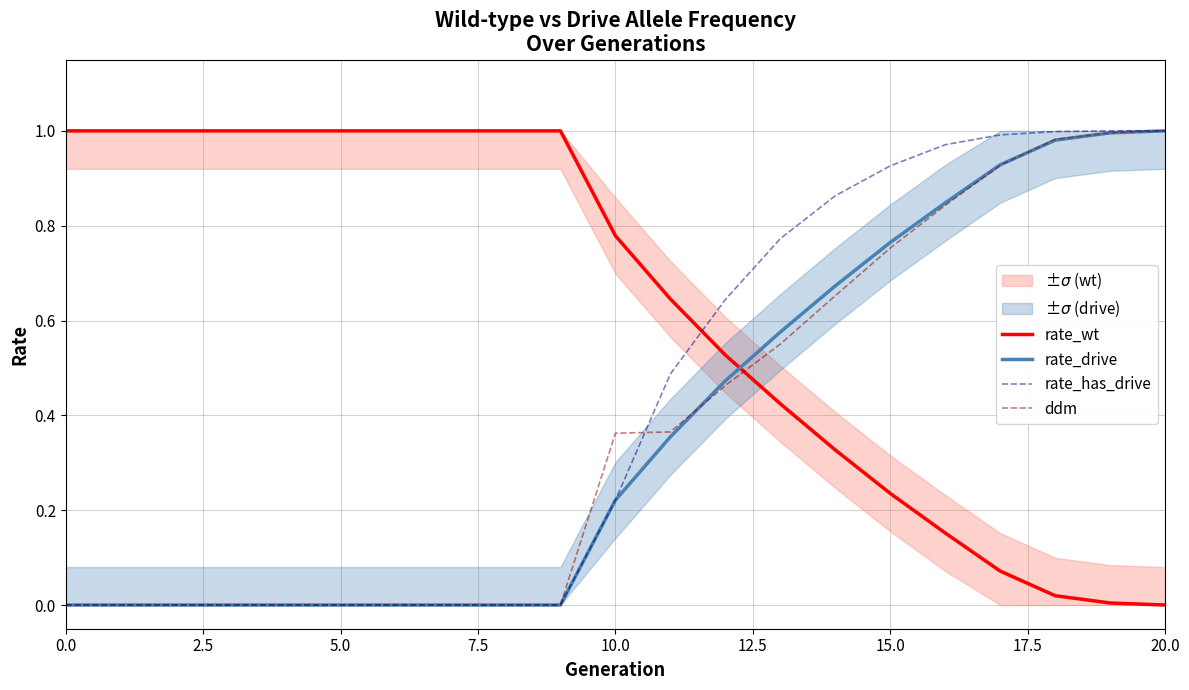

How many times do rate_wt and rate_has_drive cross each other?

1